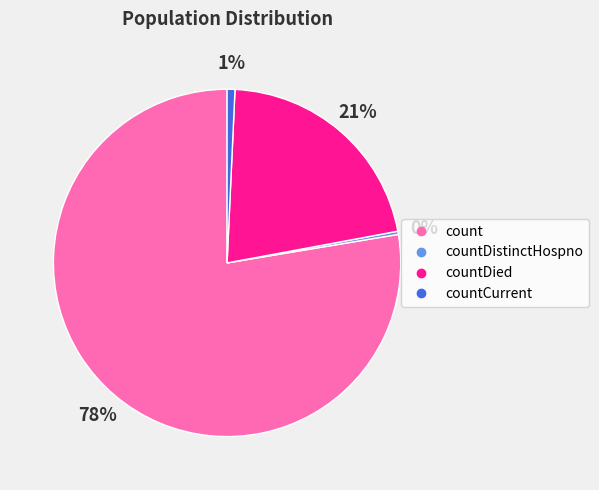

To the nearest percent, what is the average slice percentage?

25%